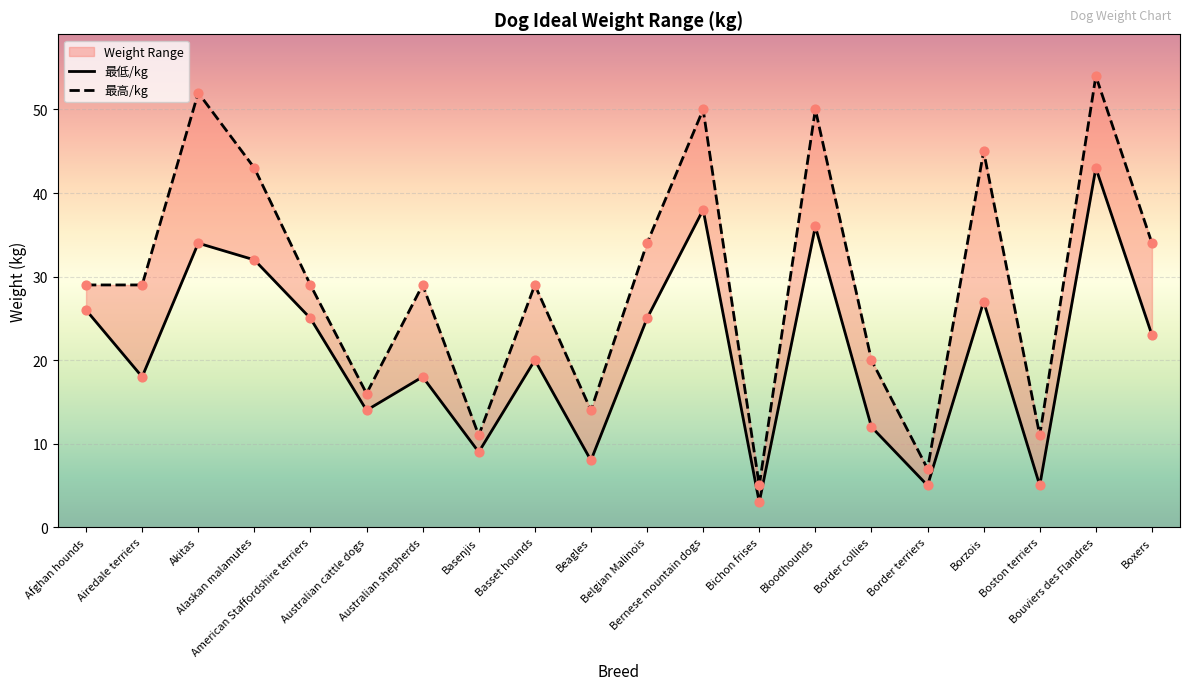

At which category is the sum across all series the highest?

Bouviers des Flandres